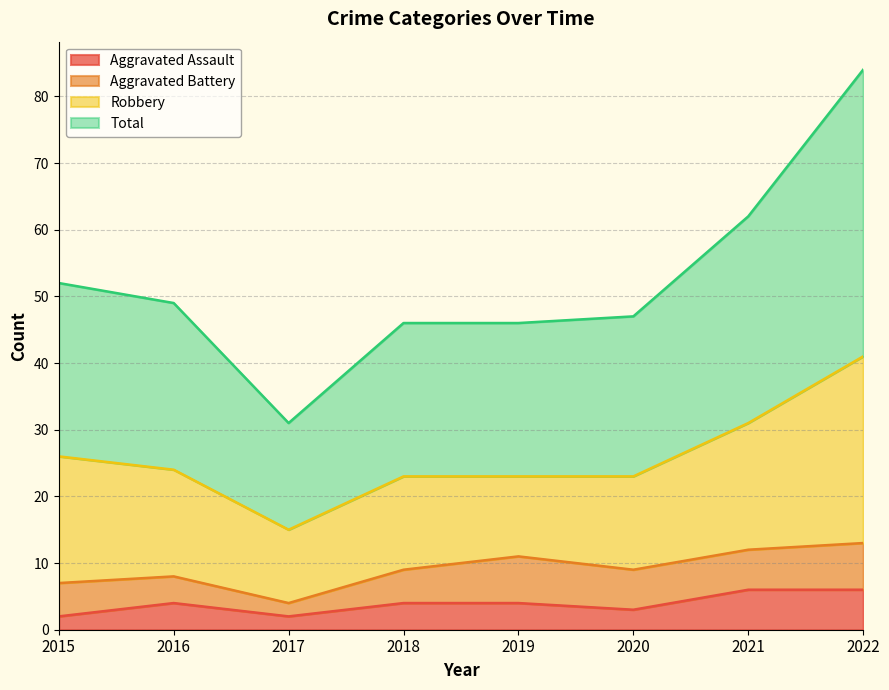

What is the difference between the maximum and minimum values in the Aggravated Assault series?

4